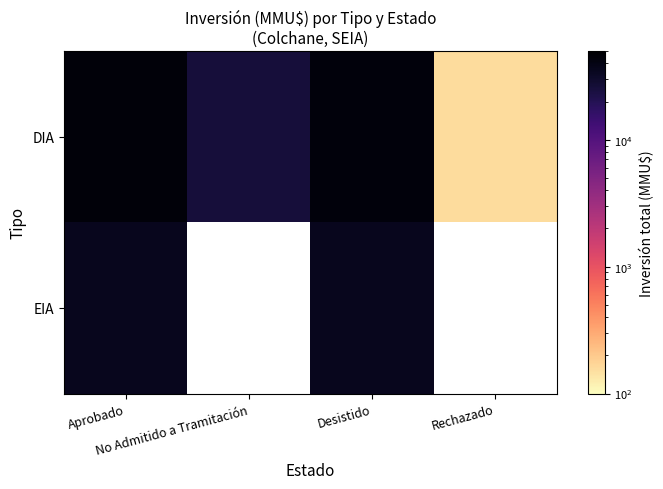

Which category has the highest value in the EIA series?

Desistido